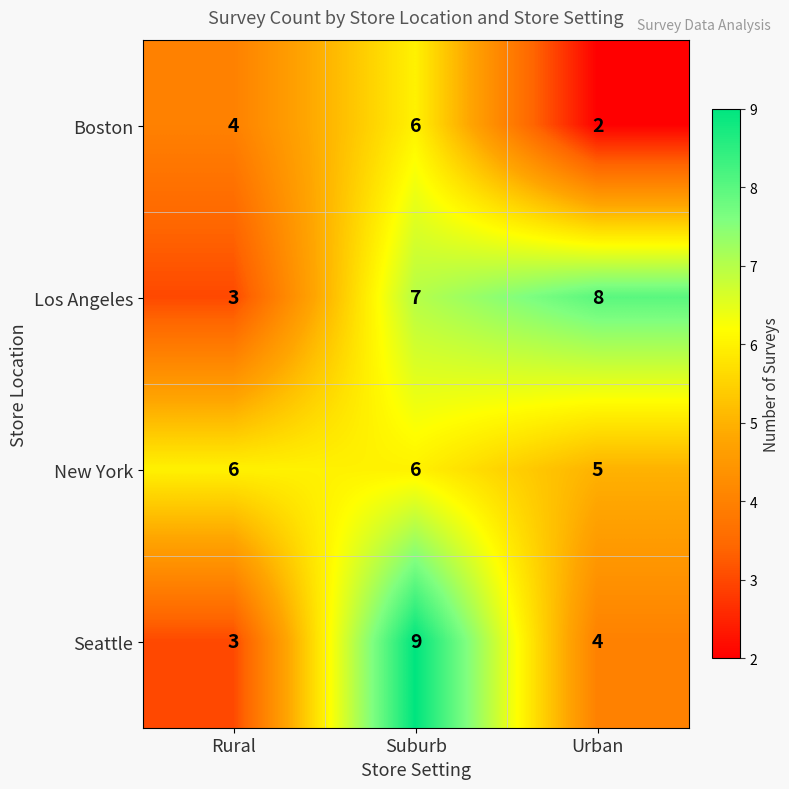

List the series in order of their overall mean, lowest first.

Boston, Seattle, New York, Los Angeles